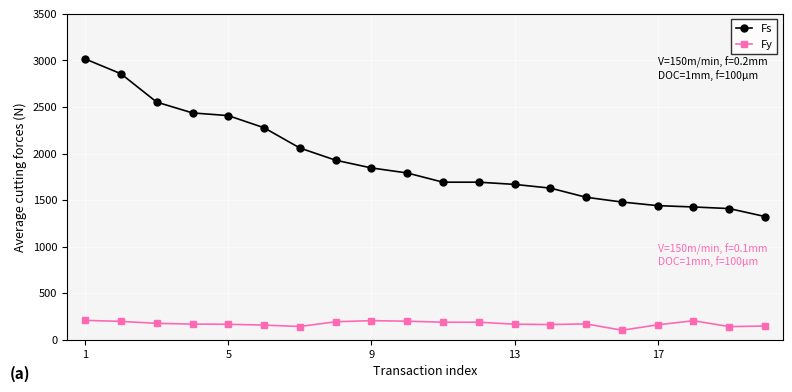

Is this an area chart (filled region under the line)?

No